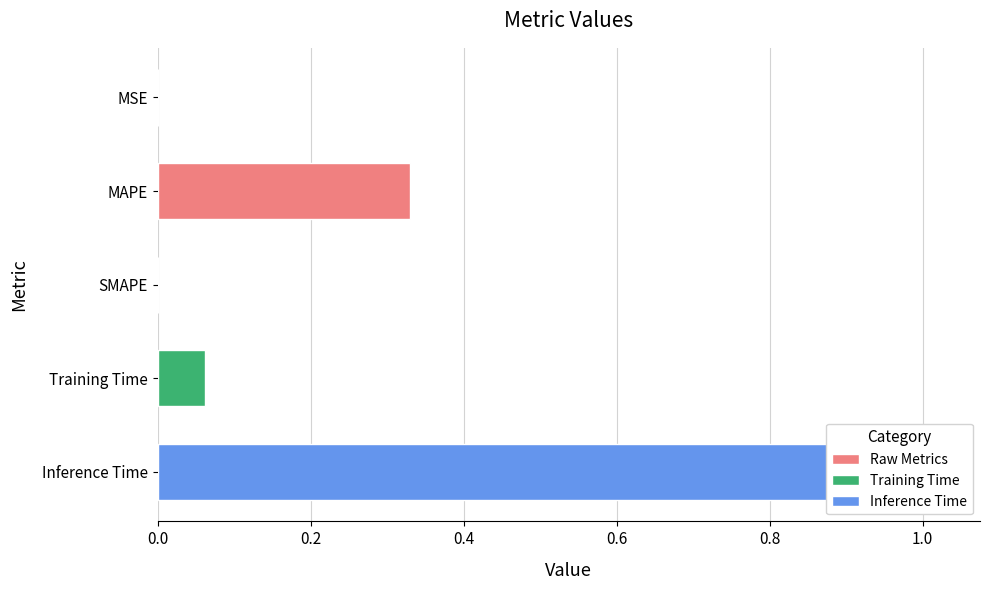

How many positive values are there?

4